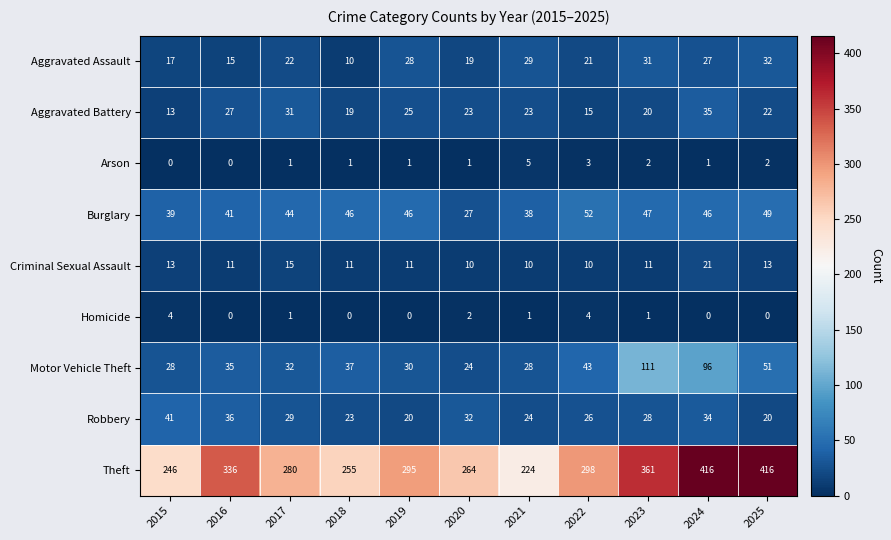

Which series has the widest spread of values?

Theft